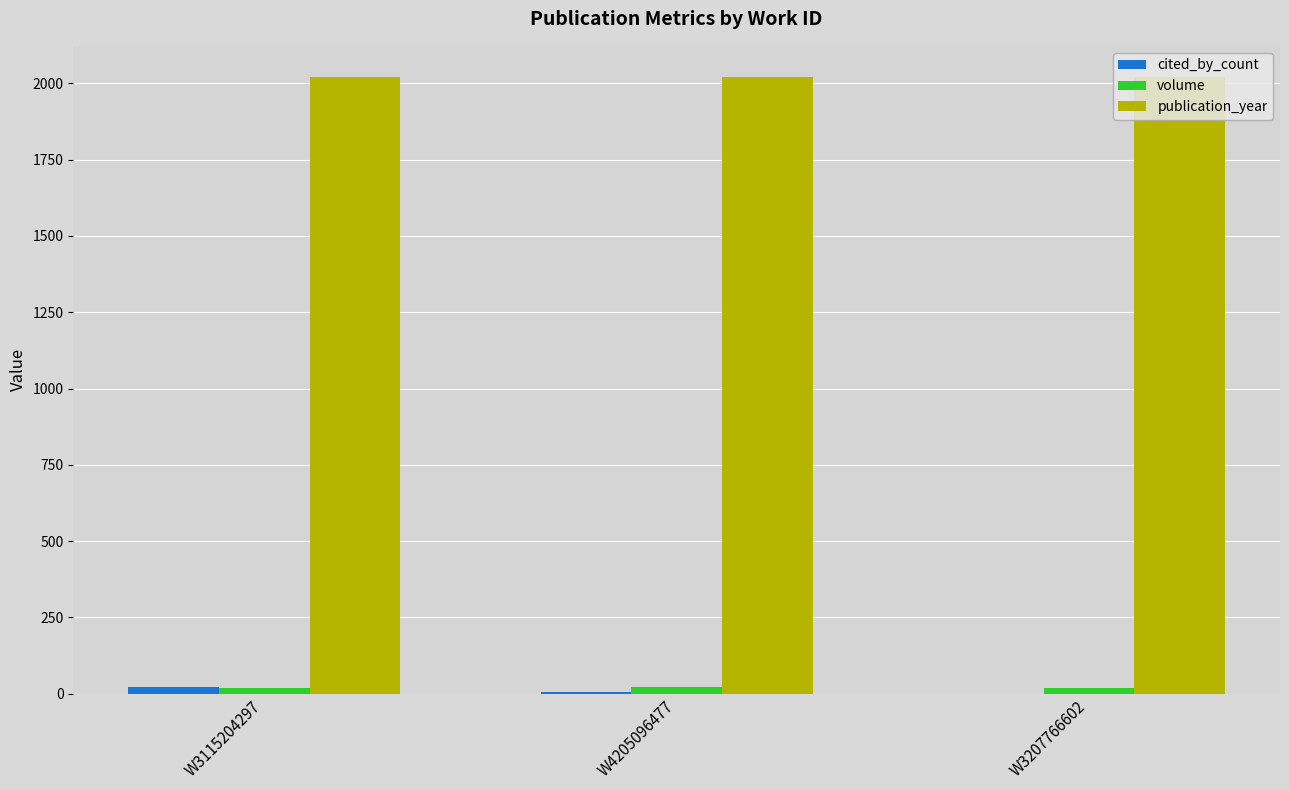

What is the sum of all publication_year values?

6066